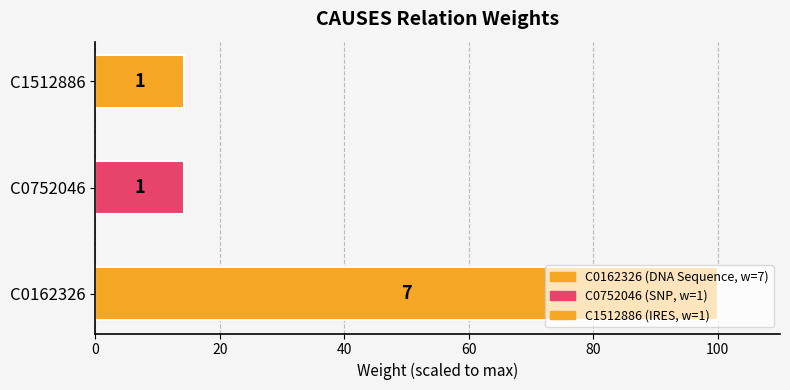

Is it true that the value at C1512886 is 1?

False